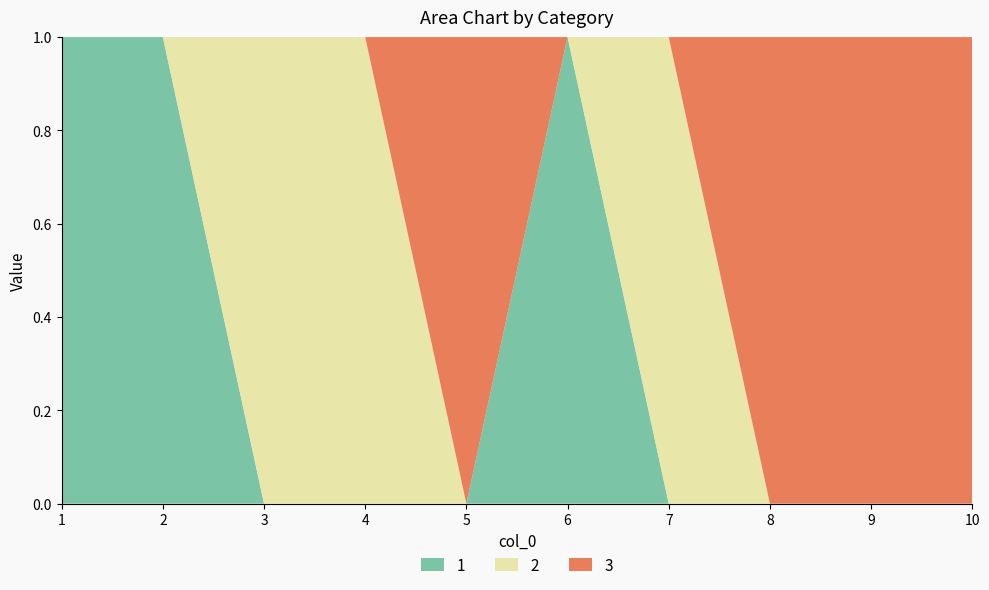

Reading left to right, extract all data points from this chart.

0: 1=1	2=1	3=0	4=0	5=0	6=1	7=0	8=0	9=0	10=0
1: 1=0	2=0	3=1	4=1	5=0	6=0	7=1	8=0	9=0	10=0
2: 1=0	2=0	3=0	4=0	5=1	6=0	7=0	8=1	9=1	10=1